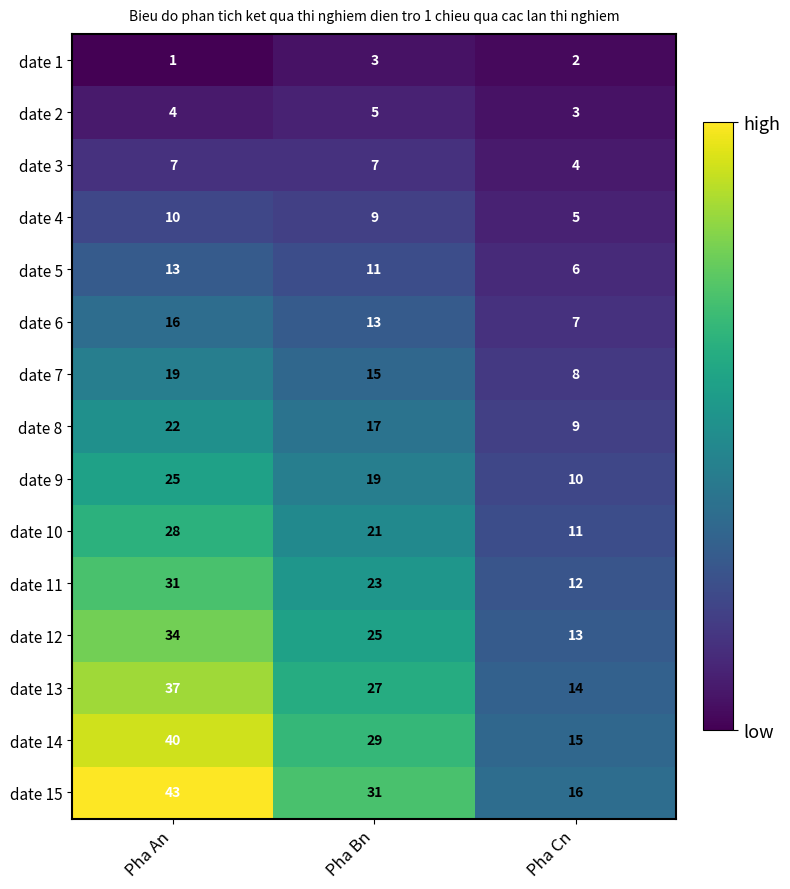

Rank the categories by date 1 value from highest to lowest.

Pha Bn, Pha Cn, Pha An